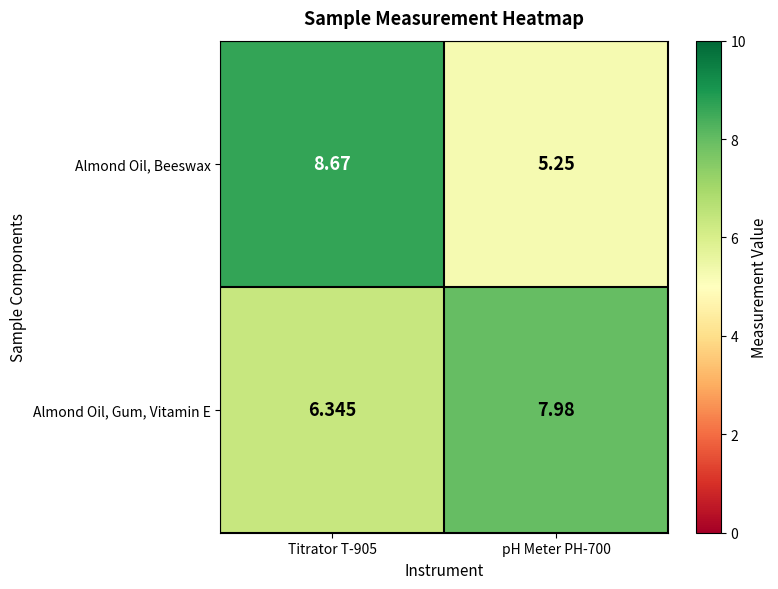

Which series has the largest total across all categories?

Almond Oil, Gum, Vitamin E